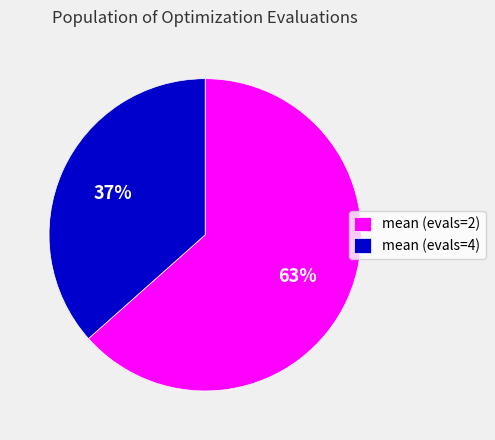

How many segments does this pie chart have?

2